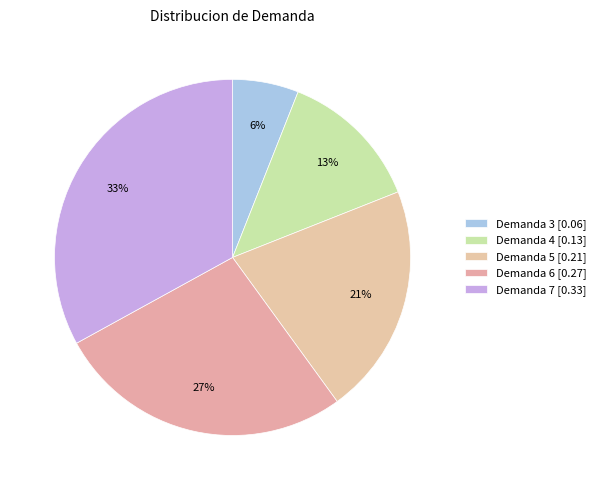

To the nearest percent, what portion does Demanda 6 represent?

27%